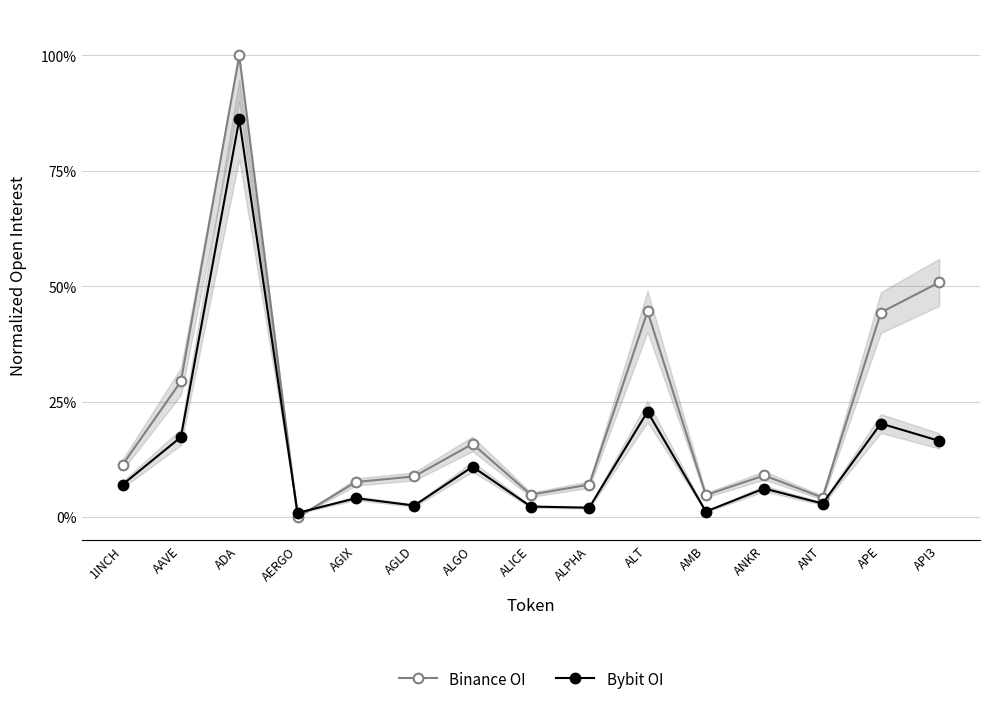

Which has a higher value, ALGO or AMB?

ALGO